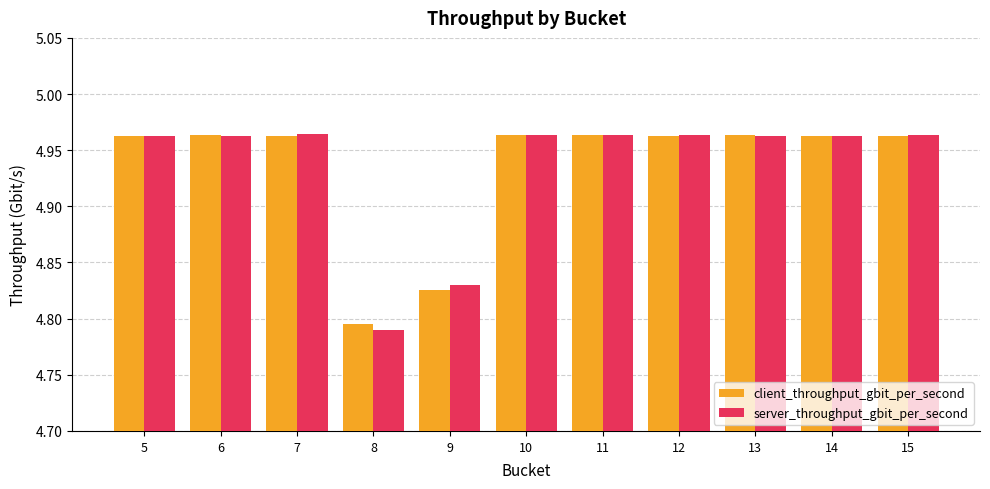

What is the average value of the server_throughput_gbit_per_second series?

4.9